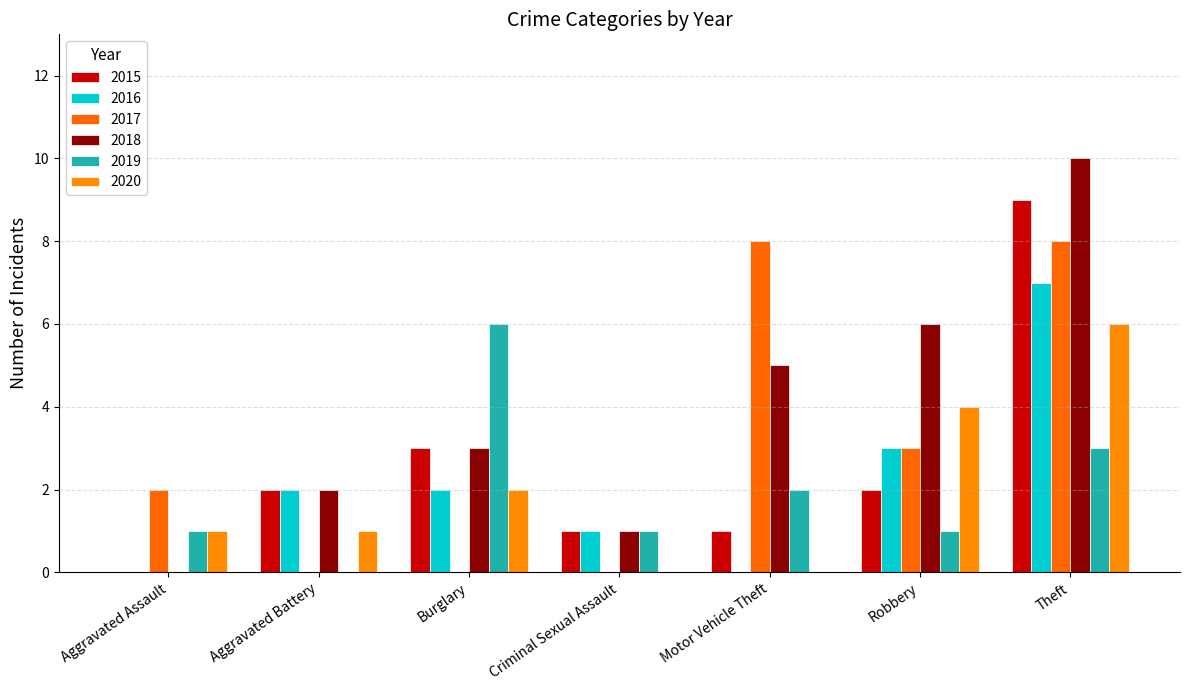

Are the bars horizontal?

No